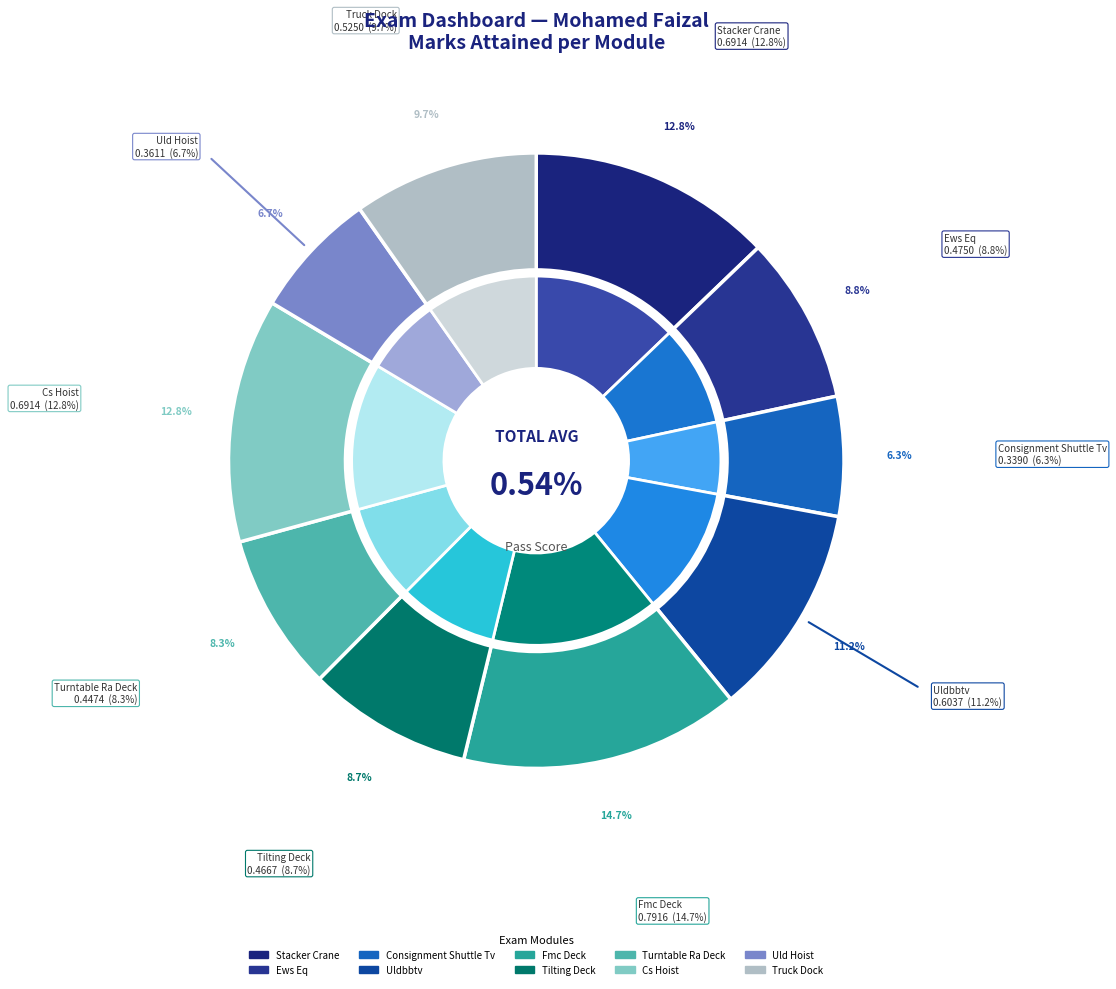

What is the smallest slice in the pie chart?

Consignment Shuttle Tv